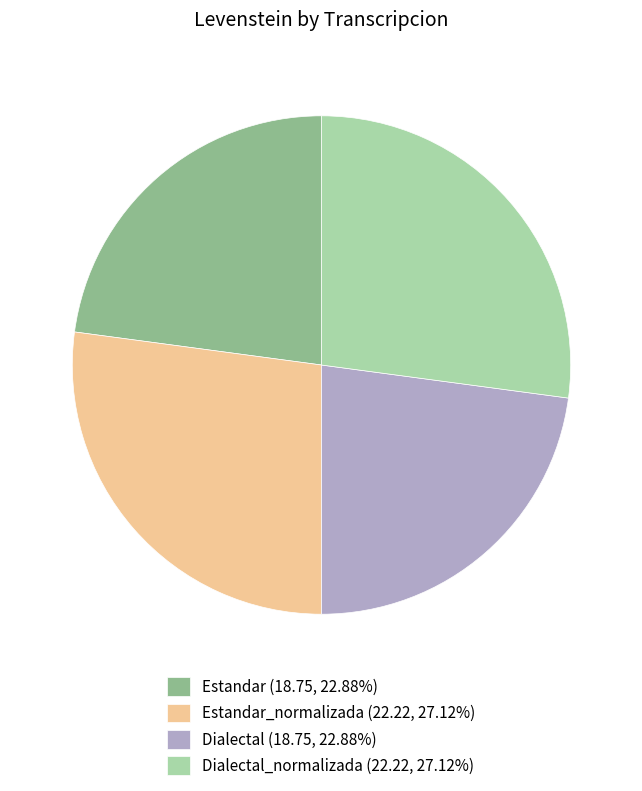

Is Estandar (18.75, 22.88%) the majority of the pie?

No